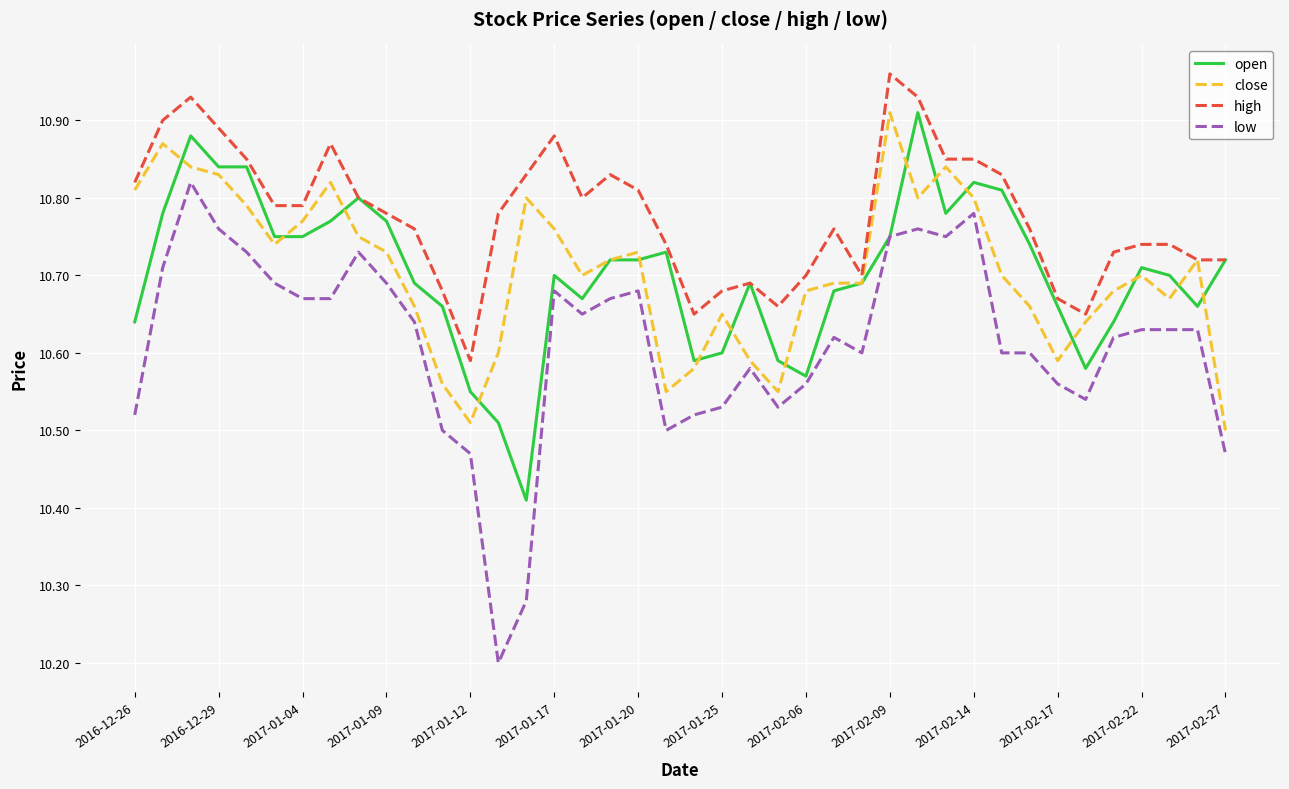

How many lines are shown in the chart?

4